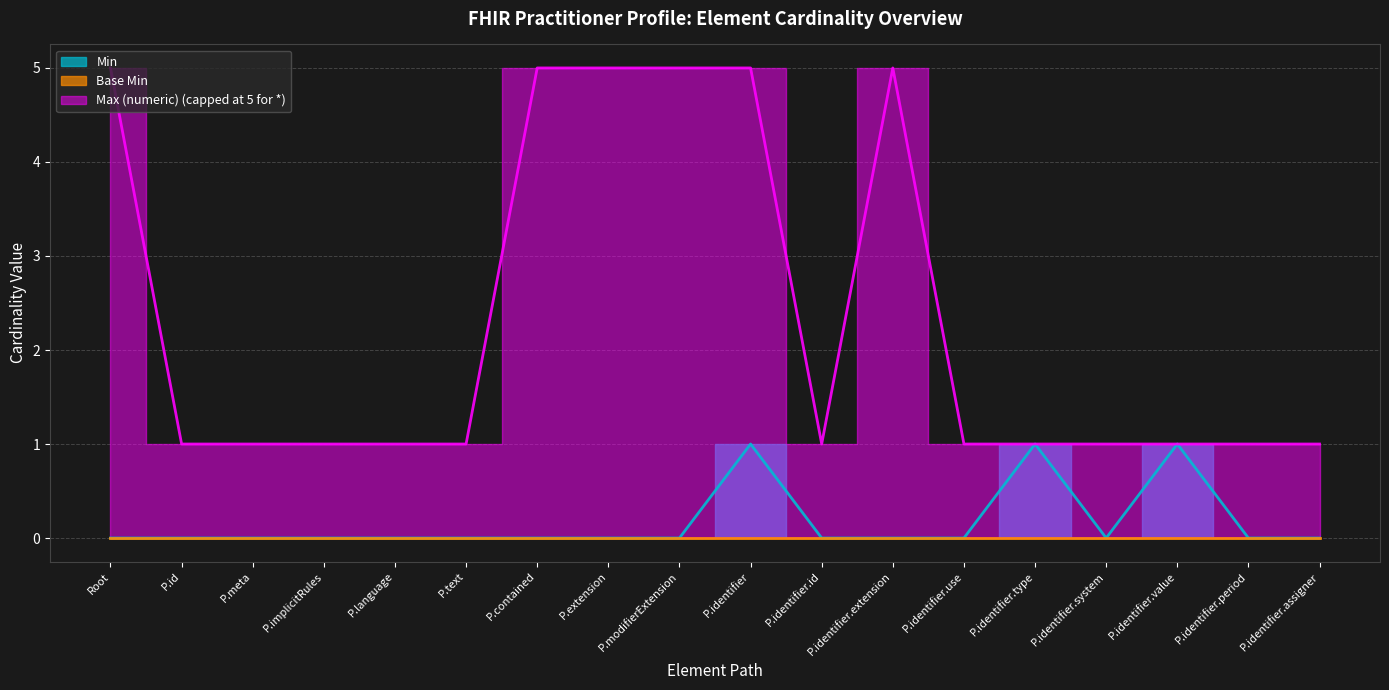

Which series has the largest total across all categories?

Max (numeric)